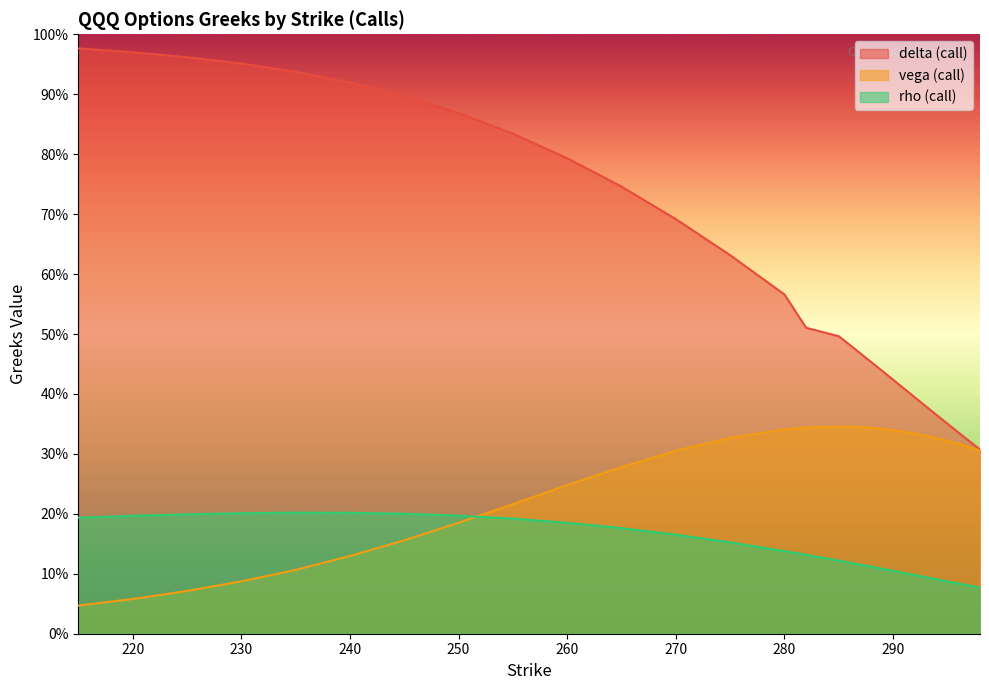

What is the difference between the maximum and minimum values in the rho (call) series?

0.1